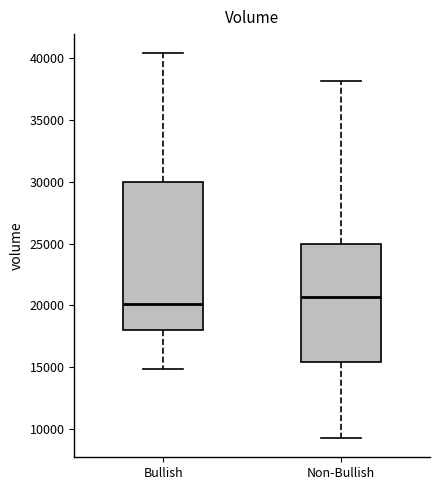

Comparing the boxes themselves (not the whiskers), which one is the tallest?

Bullish